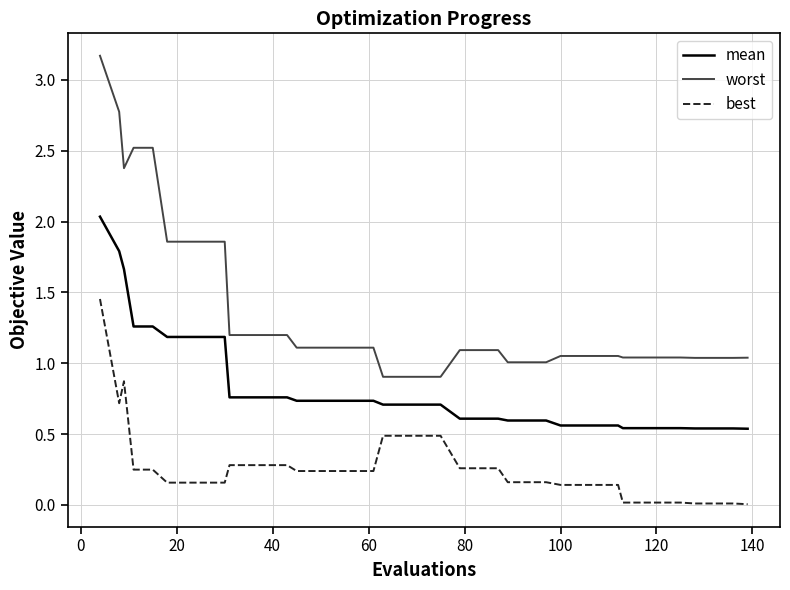

What is the difference between the maximum and minimum values in the best series?

1.4